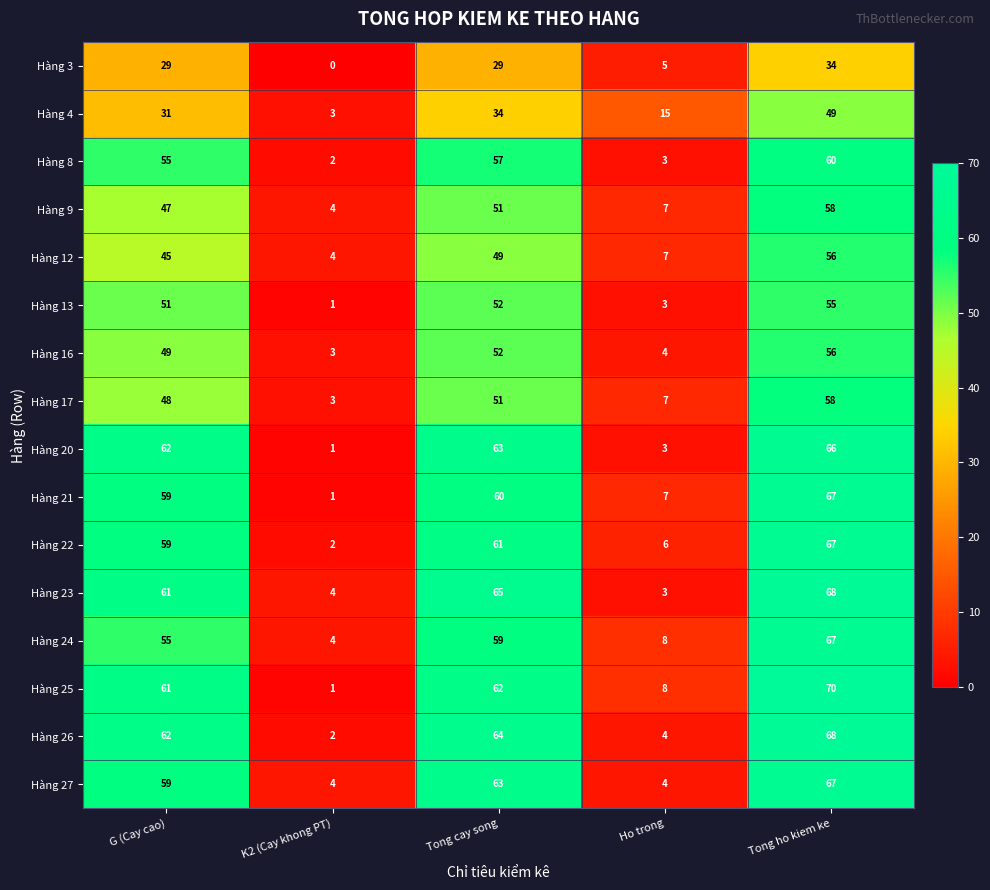

Which label corresponds to the largest value in the chart?

Tong ho kiem ke